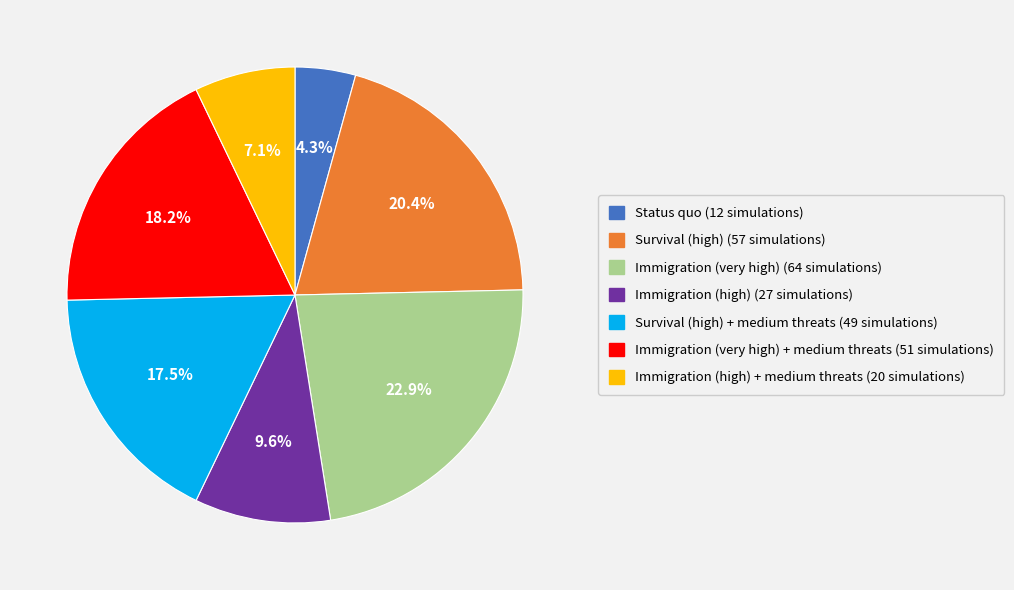

Is there any slice that represents more than half of the pie?

No